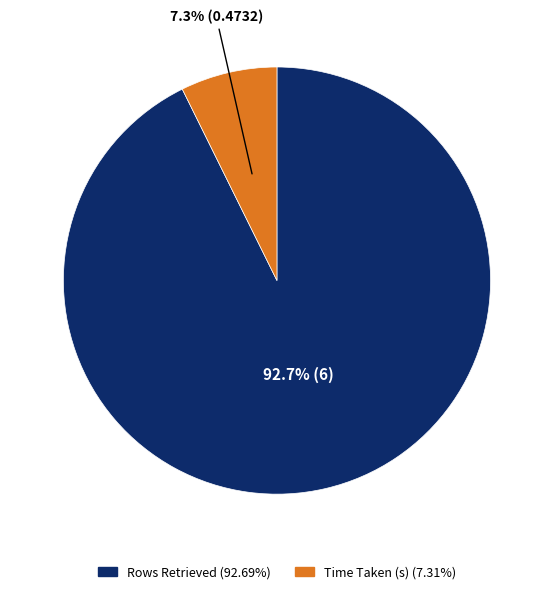

What is the largest slice in the pie chart?

Rows Retrieved